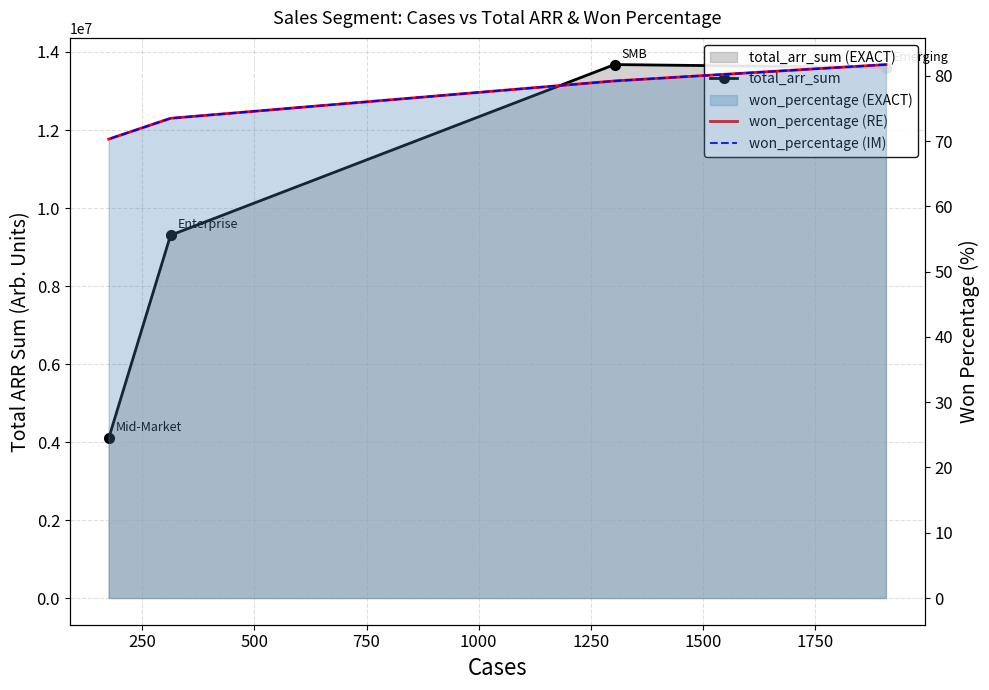

The value of won_percentage (IM) at 0 is 138.0. True or false?

False